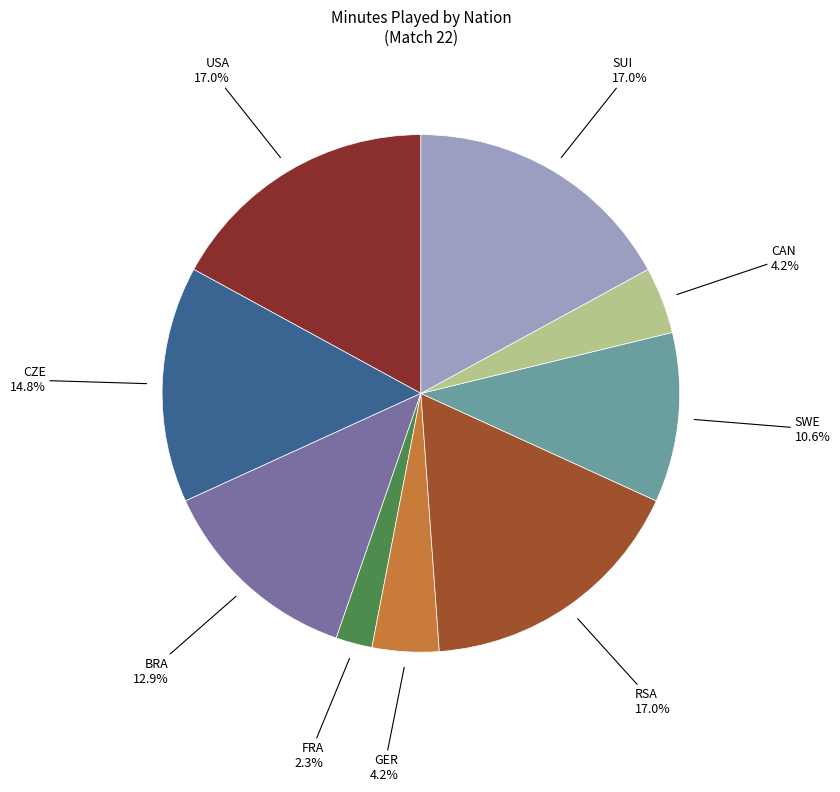

Is there any slice that represents more than half of the pie?

No